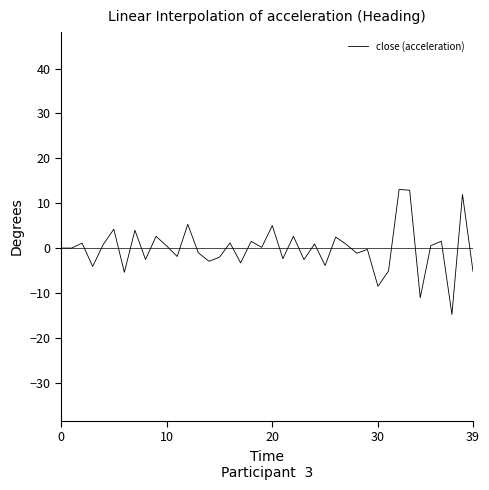

What is the difference between the maximum and minimum values?

27.9